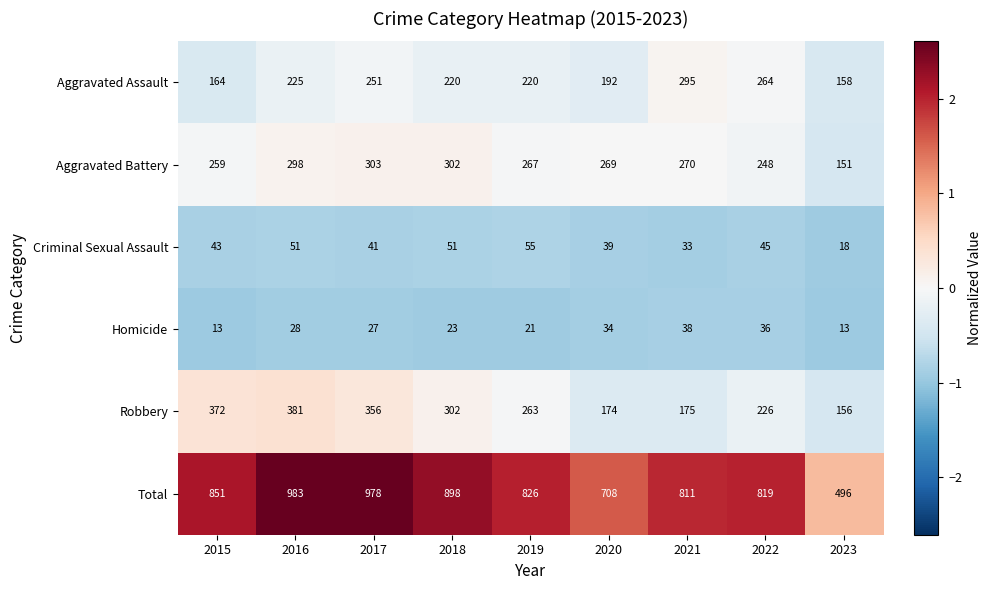

The value of Aggravated Assault at 2015 is 164. True or false?

True